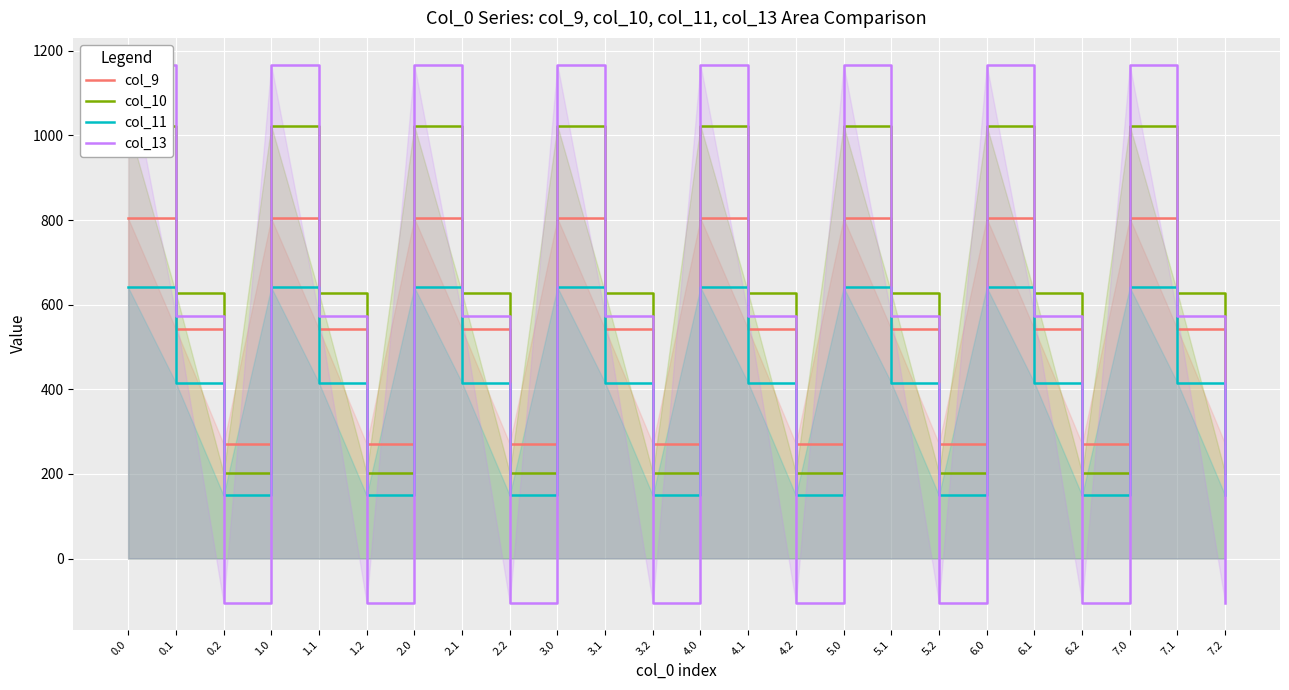

After their last crossing, which series has the higher values: col_10 or col_9?

col_9